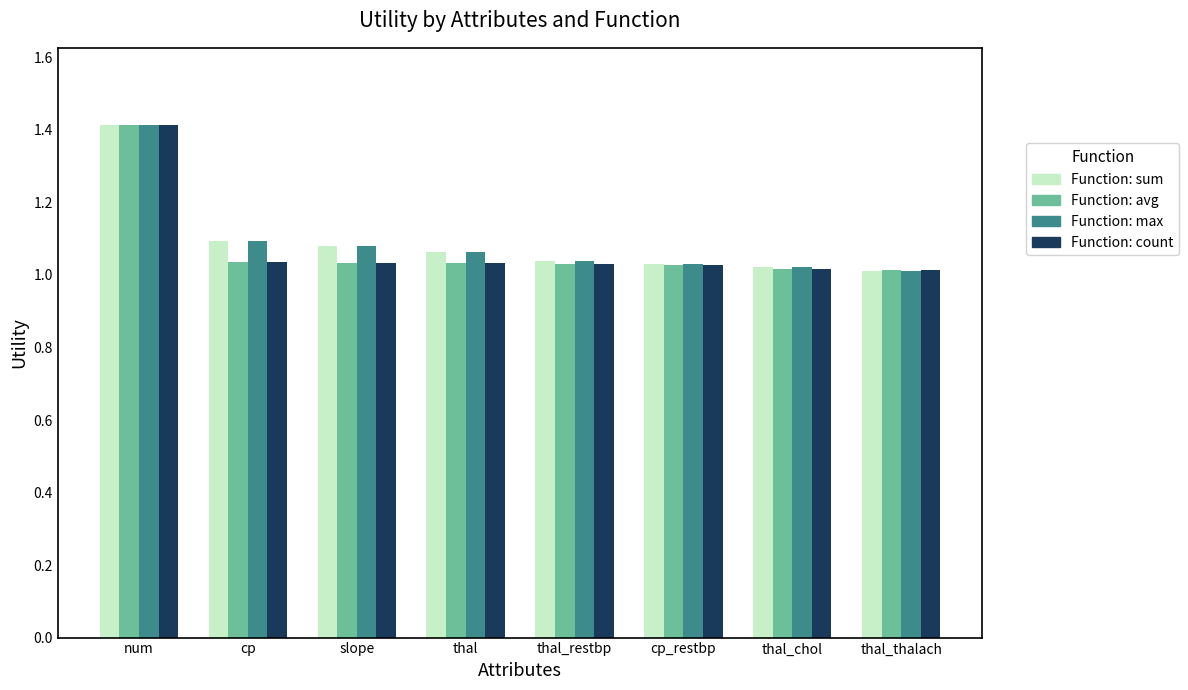

What is the total value across all series at cp_restbp?

4.1